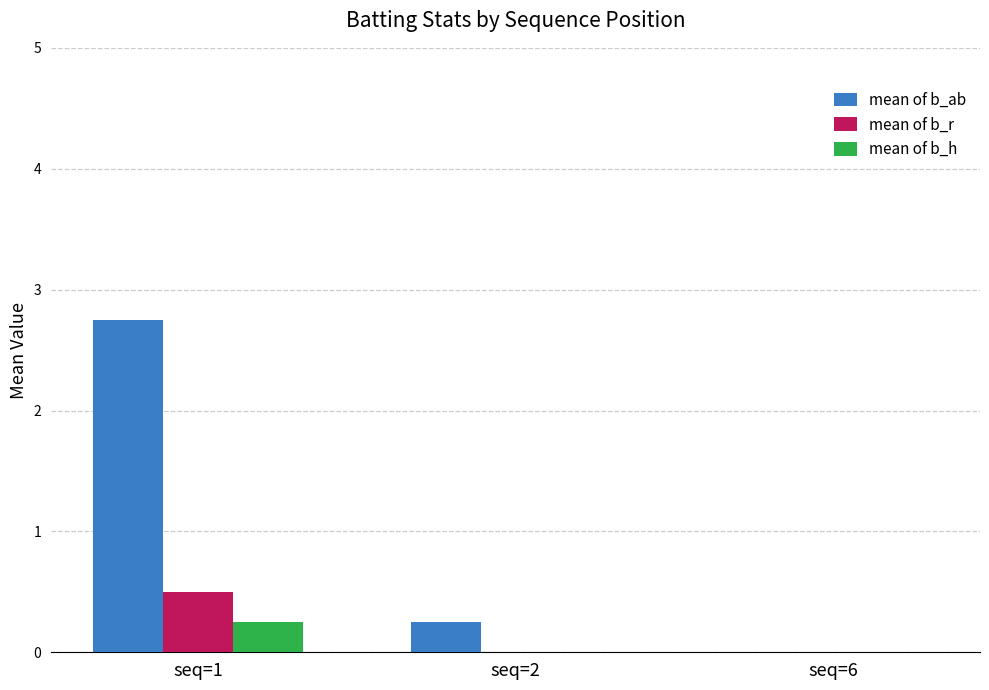

At which label does mean of b_h reach its peak?

seq=1